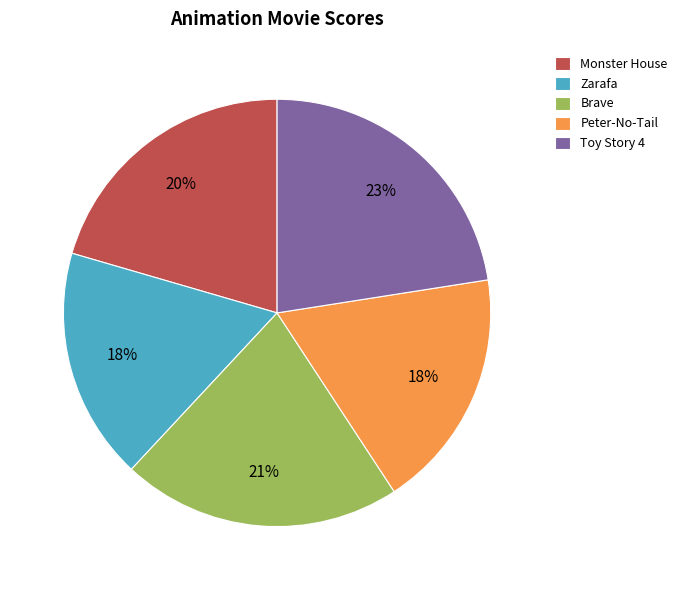

To the nearest percent, what portion does Toy Story 4 represent?

23%